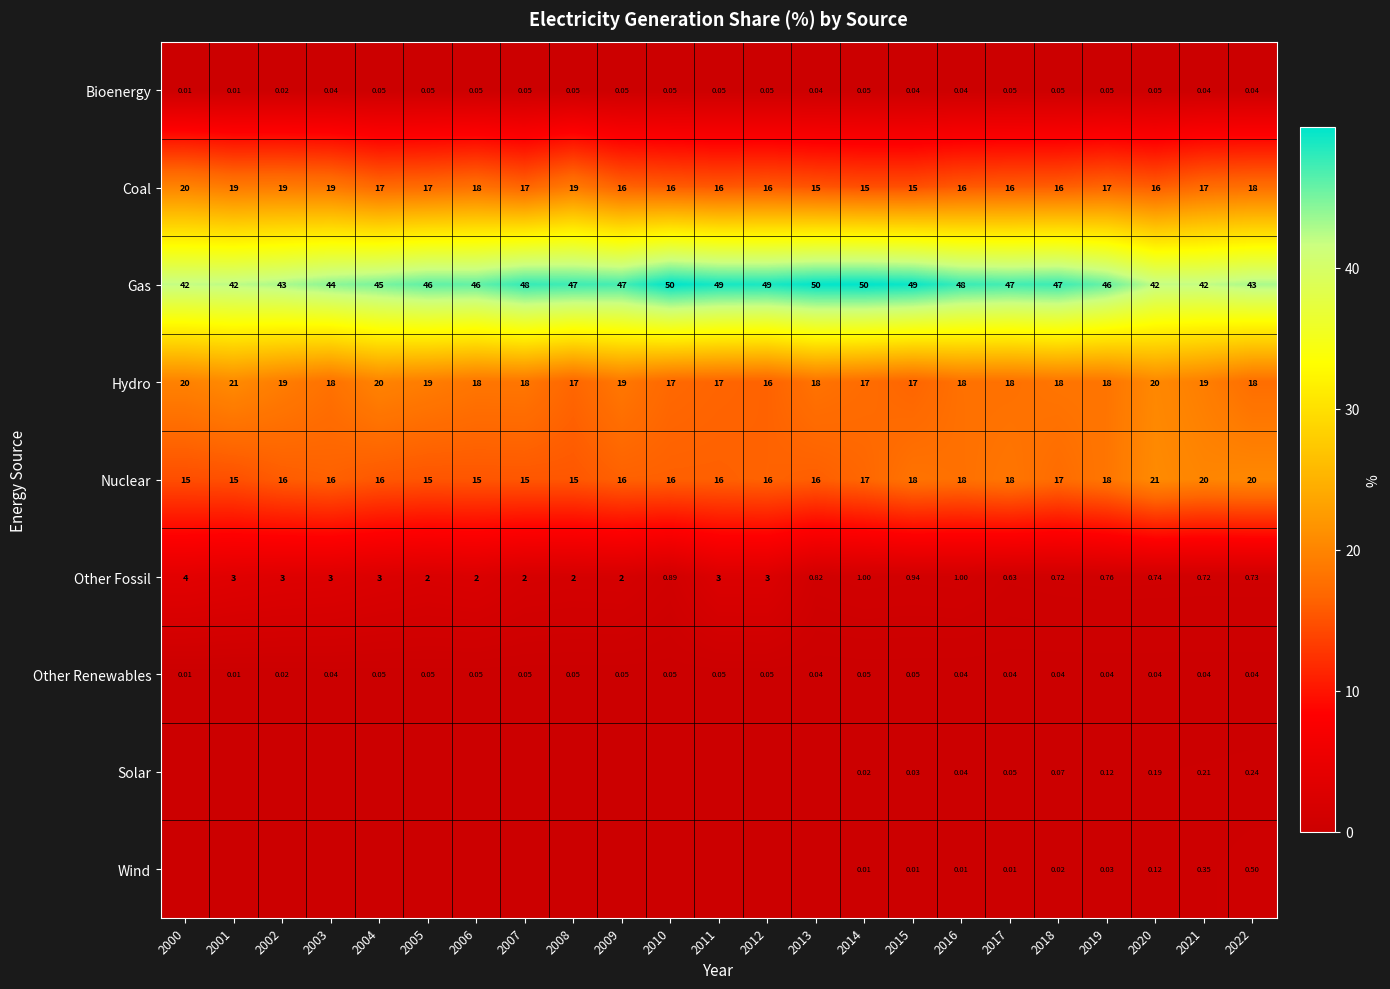

At which category does the chart reach its peak across all series?

2010